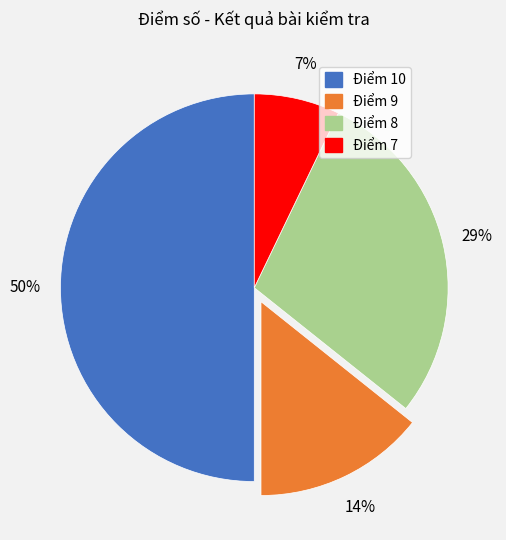

Rank the categories by value from lowest to highest.

Điểm 7, Điểm 9, Điểm 8, Điểm 10